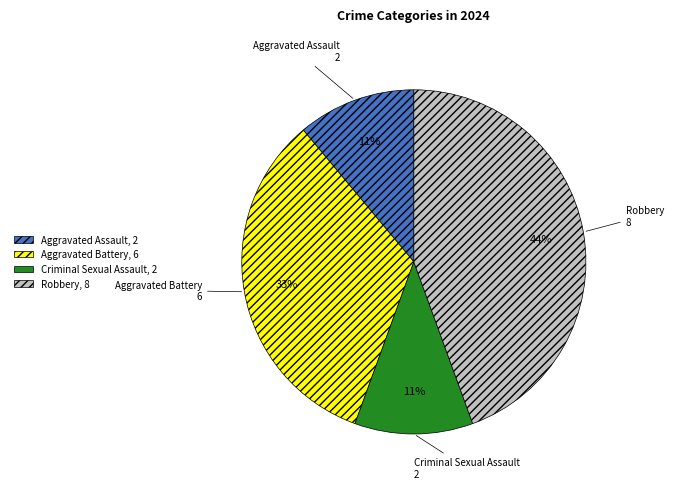

How many segments does this pie chart have?

4